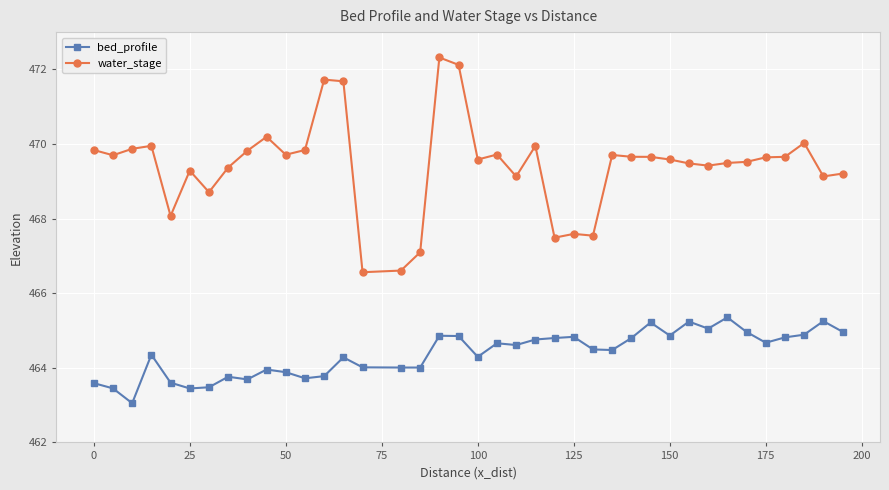

True or false: water_stage has more than 0 points higher than both neighbors.

True